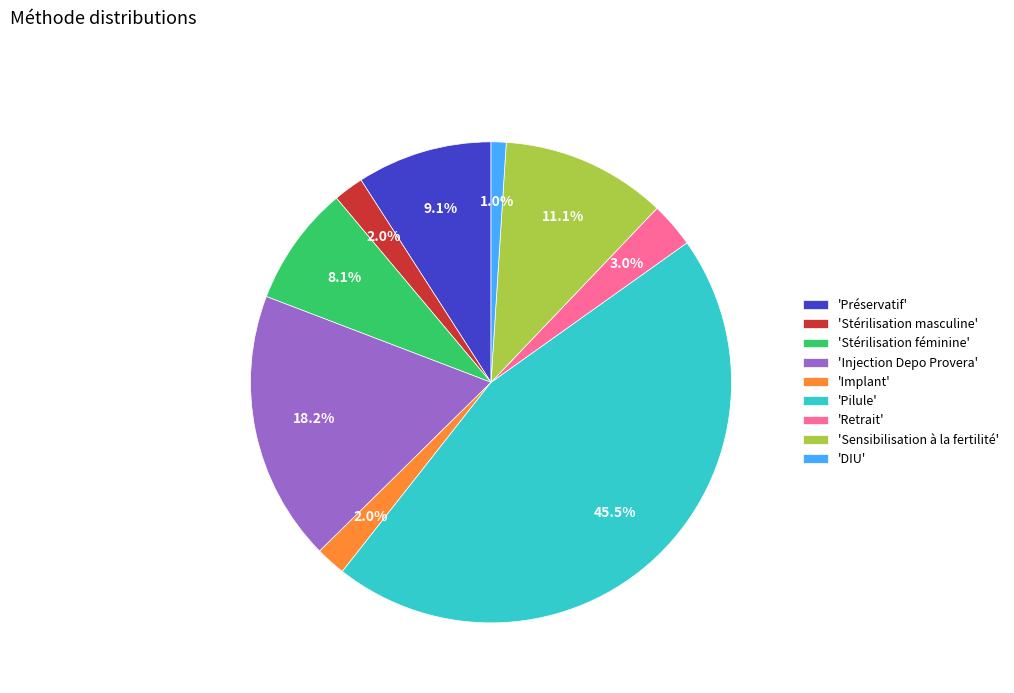

Which has a higher value, 'Préservatif' or 'Implant'?

'Préservatif'